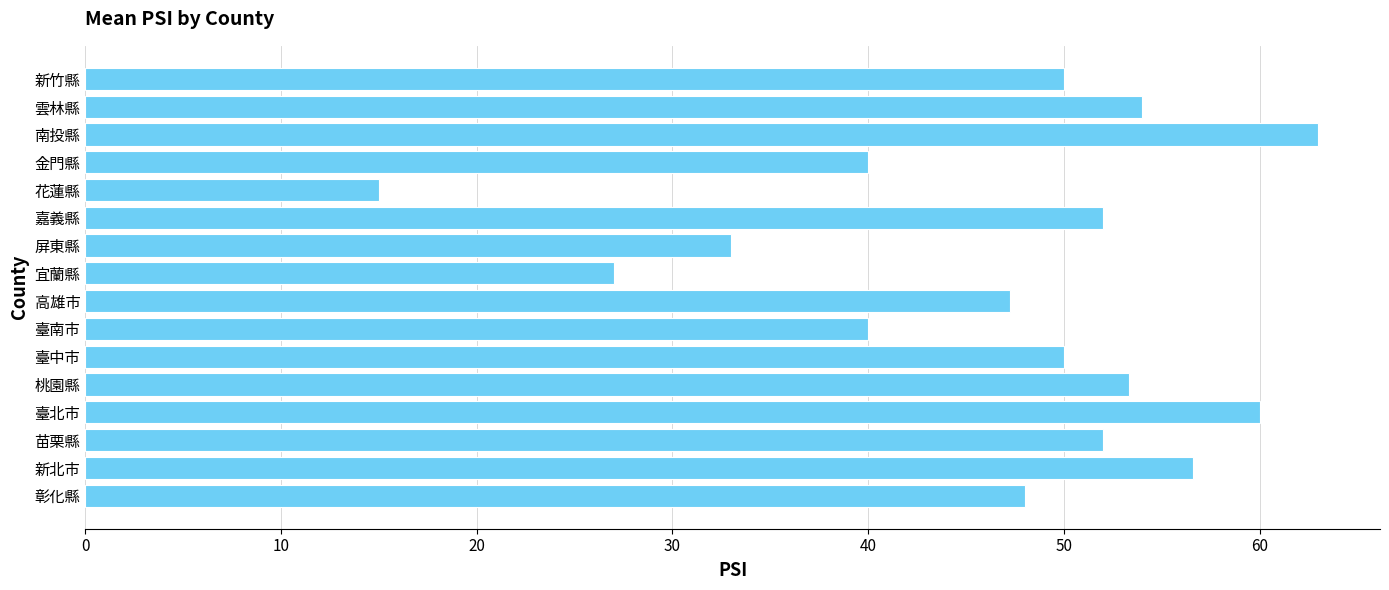

The chart shows a value of 51.7 at 屏東縣. True or false?

False